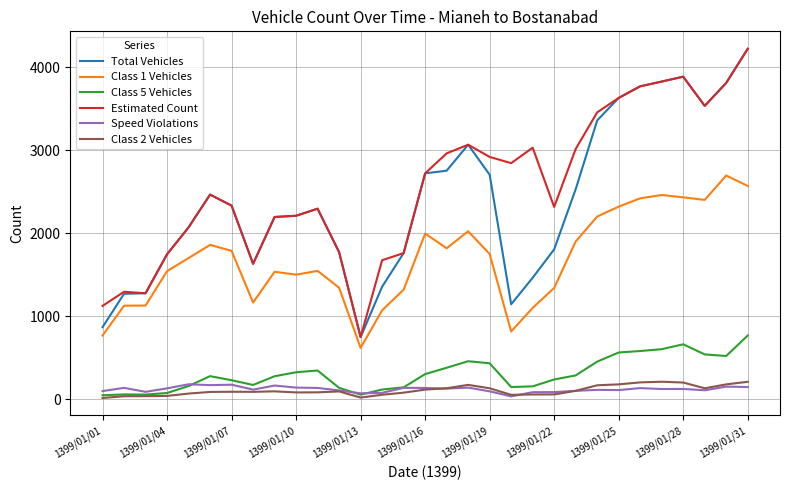

True or false: Class 1 Vehicles and Estimated Count intersect in this chart.

False